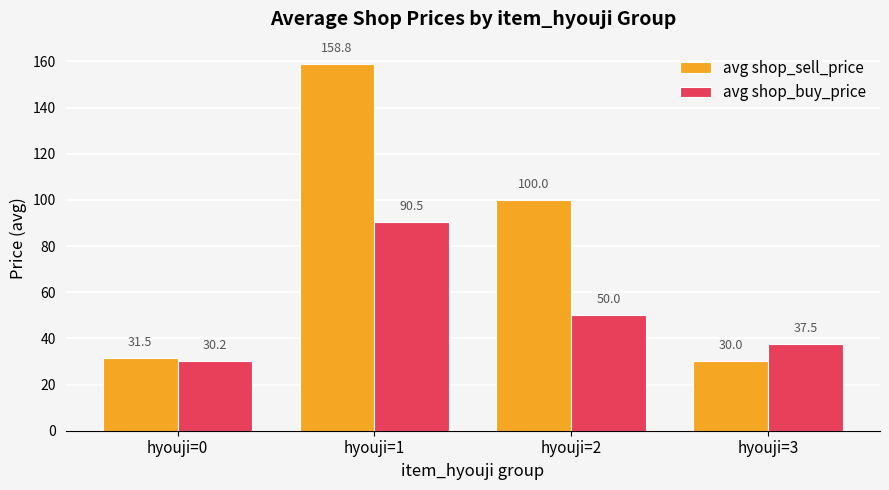

Rank the series at hyouji=1 from lowest to highest value.

avg shop_buy_price, avg shop_sell_price